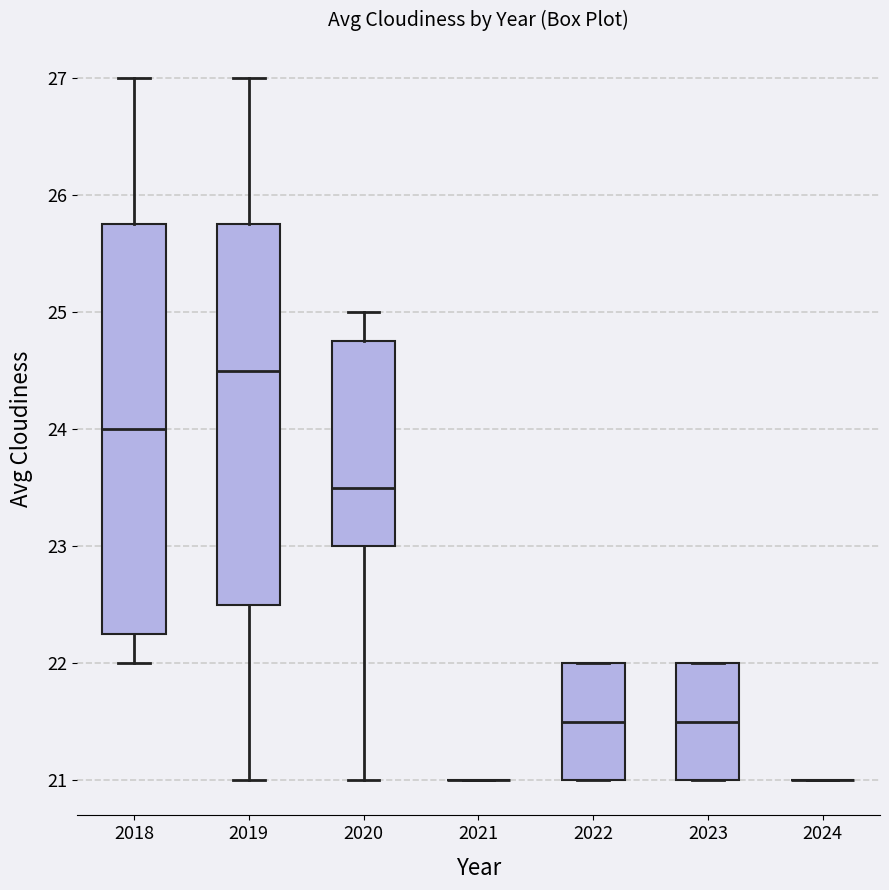

Reading left to right, transcribe this box plot: for each box, give where its median line is, the range the box spans, and where its two whiskers end, as read against the y-axis. The values are not printed on the chart, so give them approximately, as read against the axis.

2018: median 24.0, box 22.3 to 25.8, whiskers 22.0 to 27.0
2019: median 24.5, box 22.5 to 25.8, whiskers 21.0 to 27.0
2020: median 23.5, box 23.0 to 24.8, whiskers 21.0 to 25.0
2021: box collapsed to a line at 21.0, whiskers 21.0 to 21.0
2022: median 21.5, box 21.0 to 22.0, whiskers 21.0 to 22.0
2023: median 21.5, box 21.0 to 22.0, whiskers 21.0 to 22.0
2024: box collapsed to a line at 21.0, whiskers 21.0 to 21.0